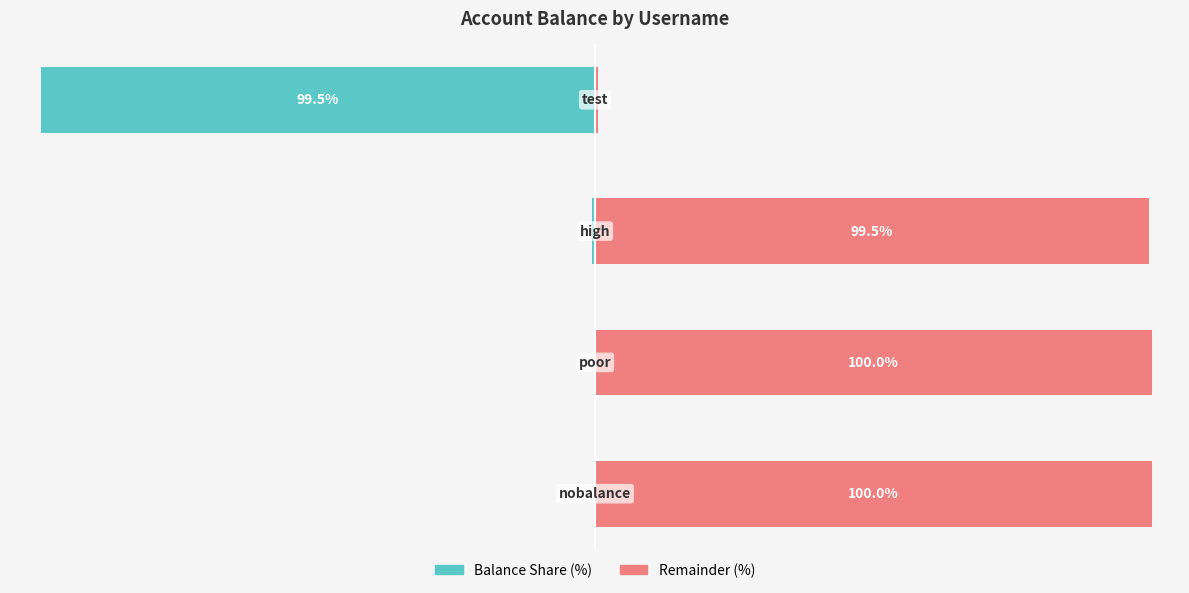

Reading left to right, transcribe all the data shown in this chart.

Balance Share (%): −125=0.0	−100=-0.0	−75=-0.5	−50=-99.5
Remainder (%): −125=100.0	−100=100.0	−75=99.5	−50=0.5